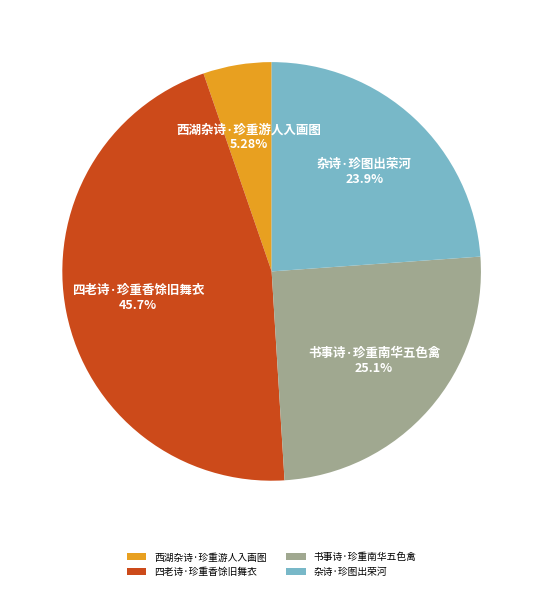

Does 书事诗·珍重南华五色禽 account for over 50% of the chart?

No